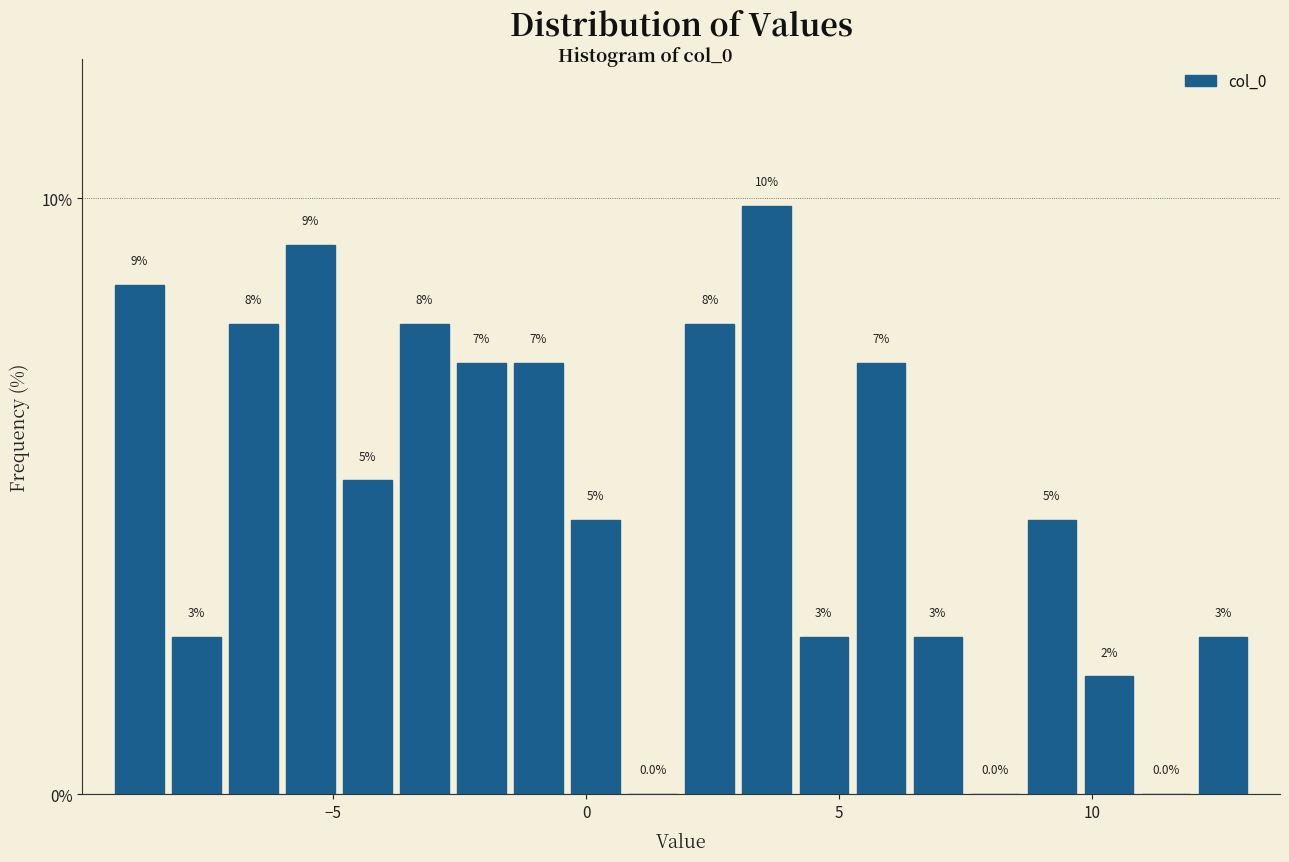

Around what value on the x-axis is the tallest bar? Give the approximate position of its centre, as read against the axis.

3.5